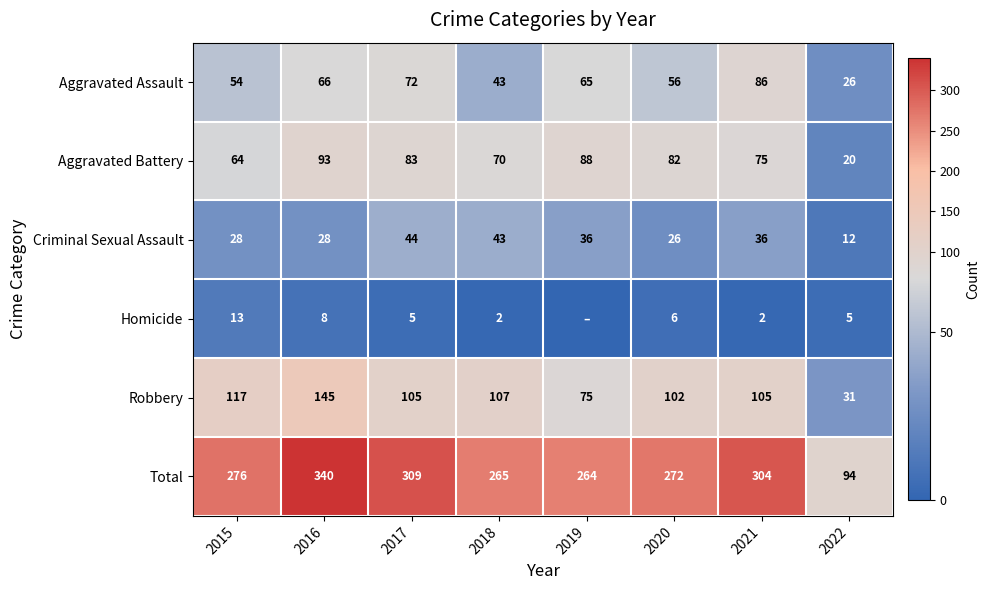

What is the sum of the Aggravated Assault values at 2022 and 2021?

112